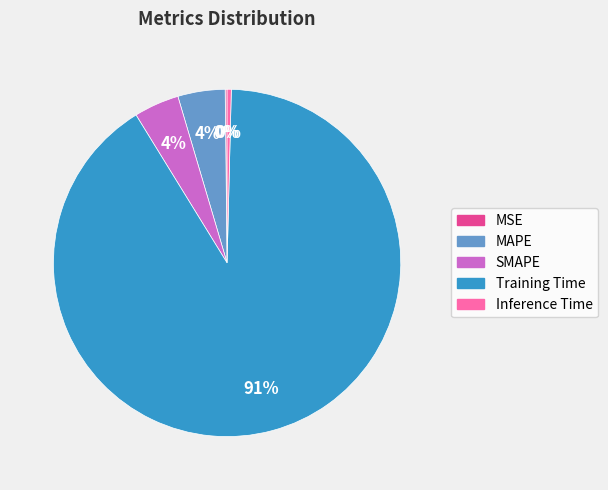

Which slice is the largest?

Training Time